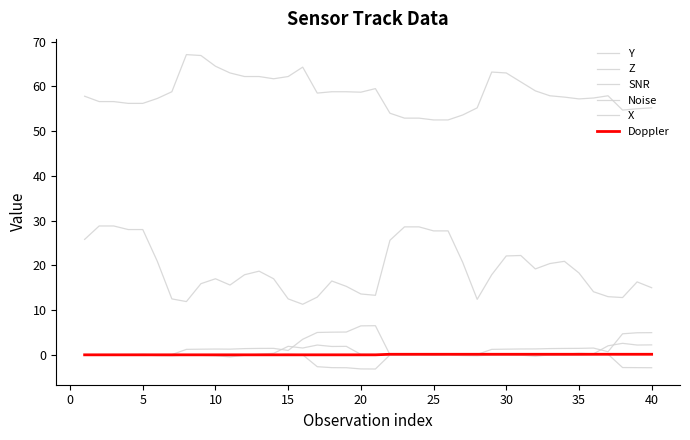

Reading right to left, what are all the values shown in this chart?

Y: 5.0	4.9	4.7	0.7	1.5	1.4	1.4	1.4	1.3	1.3	1.3	1.2	0.1	0.1	0.1	0.1	0.0	0.1	0.0	6.5	6.5	5.1	5.1	5.0	3.5	1.0	1.4	1.4	1.4	1.3	1.3	1.3	1.2	0.1	0.1	0.1	0.1	0.0	0.0	0.0
Z: 2.2	2.2	2.6	2.0	0.2	0.3	0.2	-0.0	-0.3	-0.1	-0.0	-0.0	-0.0	-0.0	0.1	-0.0	0.1	-0.0	-0.0	0.1	0.1	1.9	1.9	2.2	1.5	1.9	0.3	0.1	-0.1	-0.5	-0.2	-0.1	-0.1	-0.1	-0.1	0.1	-0.1	0.1	-0.0	-0.0
SNR: 15.0	16.3	12.8	13.0	14.1	18.3	20.9	20.4	19.2	22.2	22.1	17.9	12.4	20.7	27.7	27.7	28.6	28.6	25.6	13.3	13.6	15.3	16.5	12.9	11.3	12.5	17.0	18.7	17.9	15.6	17.0	15.9	11.9	12.5	20.9	28.0	28.0	28.8	28.8	25.8
Noise: 55.2	55.0	54.7	57.9	57.4	57.2	57.6	57.9	59.0	61.0	63.0	63.2	55.2	53.6	52.5	52.5	52.9	52.9	54.0	59.5	58.7	58.8	58.8	58.5	64.3	62.2	61.7	62.2	62.2	63.0	64.5	66.9	67.1	58.8	57.3	56.2	56.2	56.6	56.6	57.8
X: -2.9	-2.9	-2.8	0.1	0.0	-0.0	-0.1	-0.0	0.0	0.0	0.0	-0.0	-0.2	-0.2	-0.0	-0.1	-0.0	-0.1	-0.0	-3.2	-3.1	-2.9	-2.9	-2.7	0.0	0.1	-0.0	-0.0	-0.1	-0.1	-0.0	-0.0	-0.0	-0.2	-0.2	-0.0	-0.1	-0.0	-0.1	-0.0
Doppler: 0.1	0.1	0.1	0.1	0.1	0.1	0.1	0.1	0.1	0.1	0.1	0.1	0.1	0.1	0.1	0.1	0.1	0.1	0.1	0.0	0.0	0.0	0.0	0.0	0.0	0.0	0.0	0.0	0.0	0.0	0.0	0.0	0.0	0.0	0.0	0.0	0.0	0.0	0.0	0.0